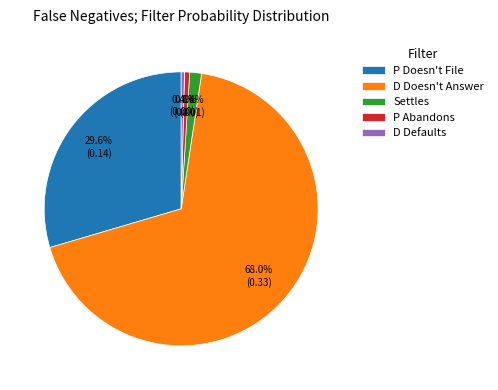

What is the total percentage of P Doesn't File and D Doesn't Answer?

97.6%